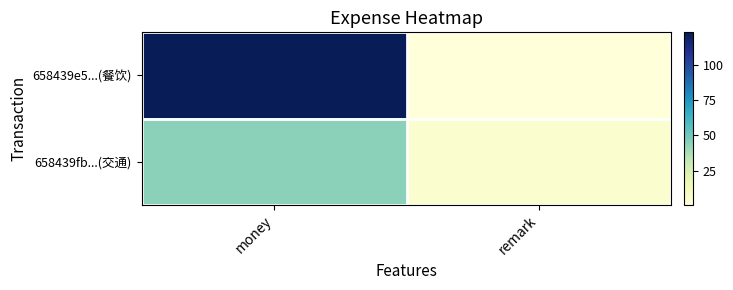

At which category is the sum across all series the highest?

money